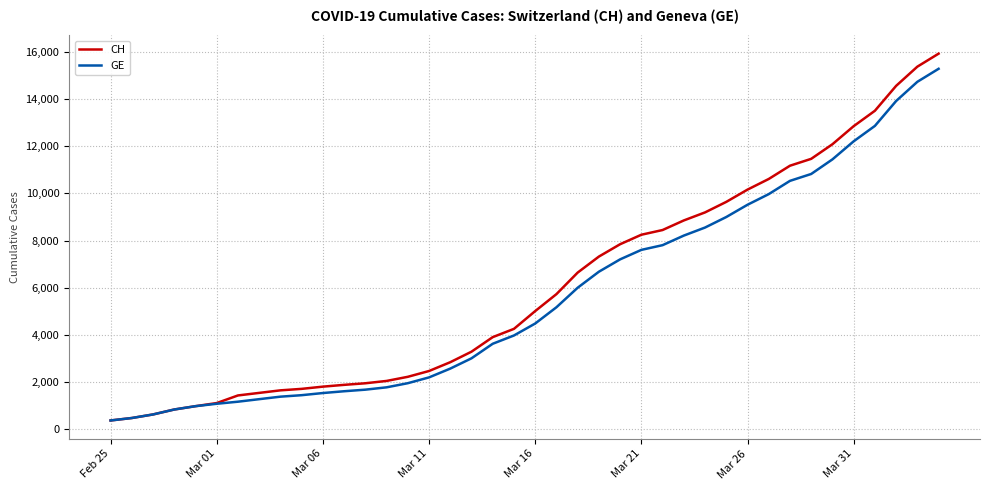

Which series has the largest range (max minus min)?

CH